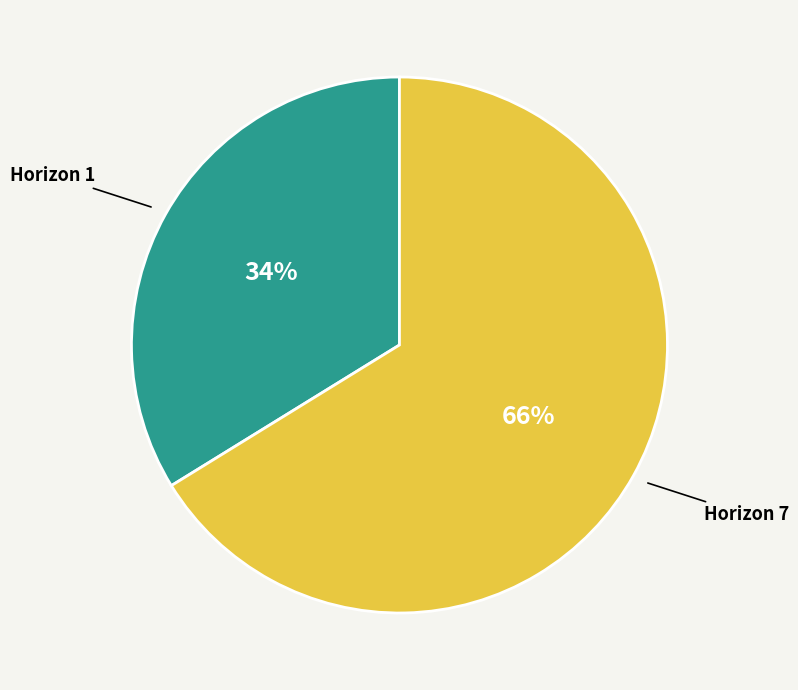

Count the number of slices in the pie.

2